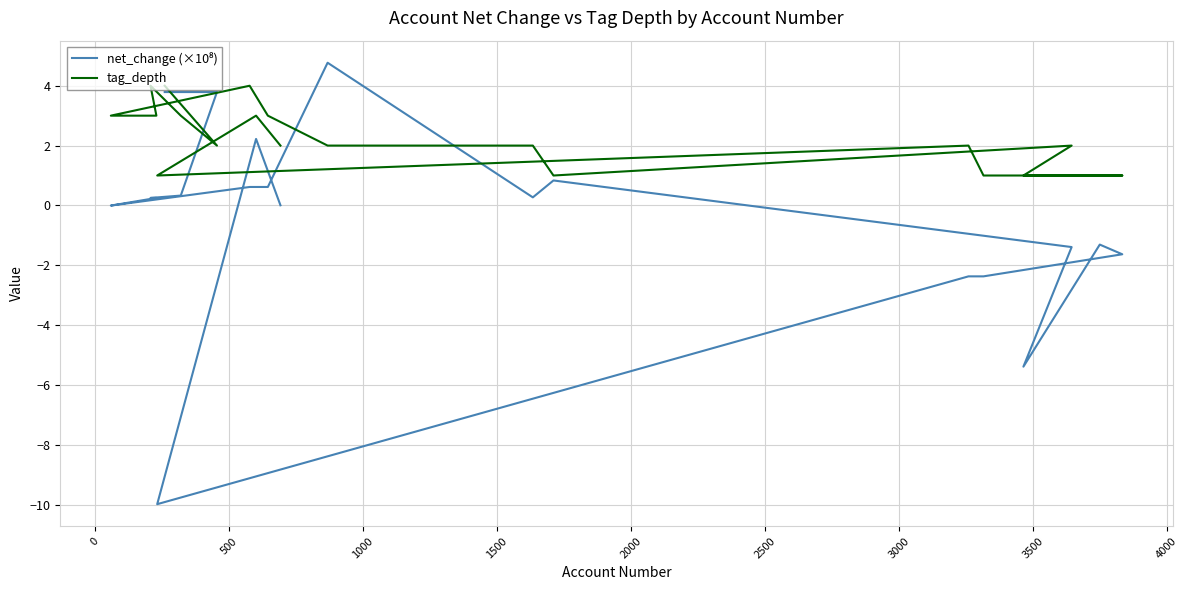

Reading right to left, transcribe all the data shown in this chart.

net_change (×10⁸): 0.0	2.2	-10.0	-2.4	-2.4	-1.6	-1.3	-5.4	-1.4	0.8	0.3	4.8	0.6	0.6	-0.0	0.3	0.3	0.3	3.8	3.8
tag_depth: 2.0	3.0	1.0	2.0	1.0	1.0	1.0	1.0	2.0	1.0	2.0	2.0	3.0	4.0	3.0	3.0	4.0	3.0	2.0	4.0